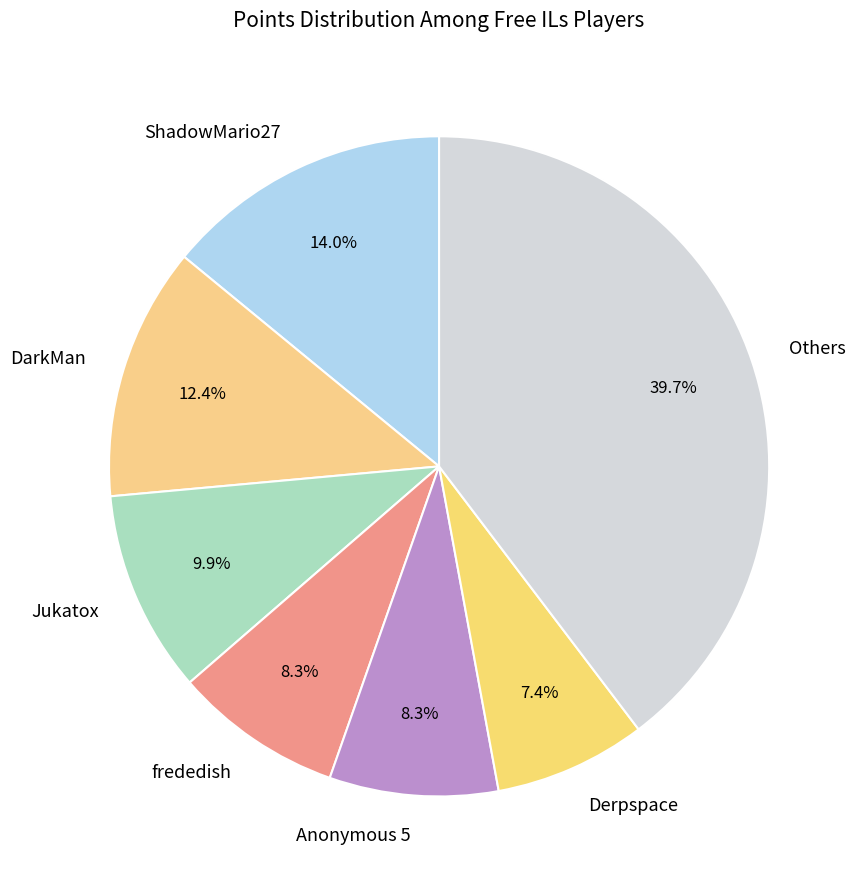

Which slice is the largest?

Others